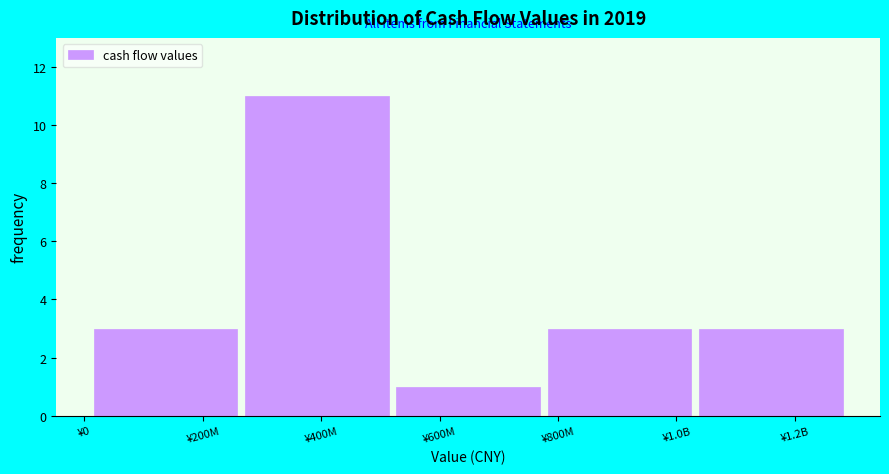

Reading left to right, extract all data points from this chart.

3	11	1	3	3